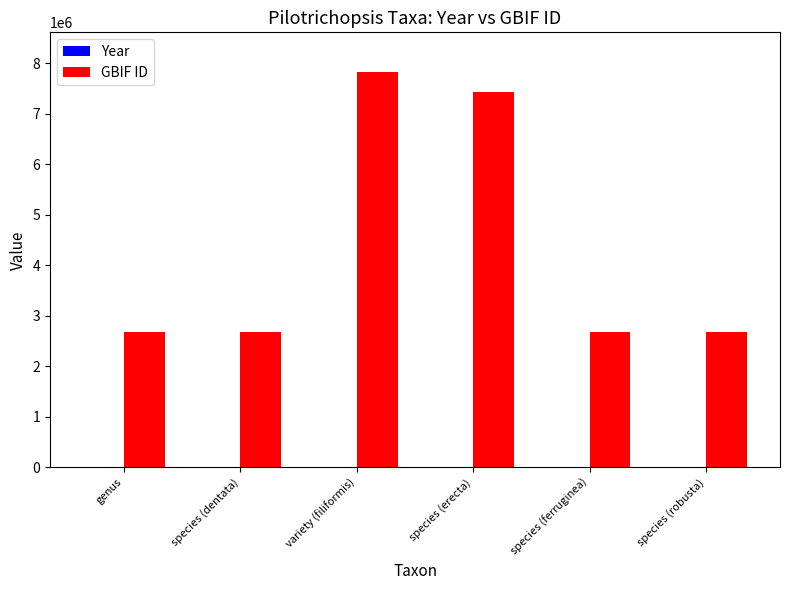

Which series has the largest total across all categories?

GBIF ID